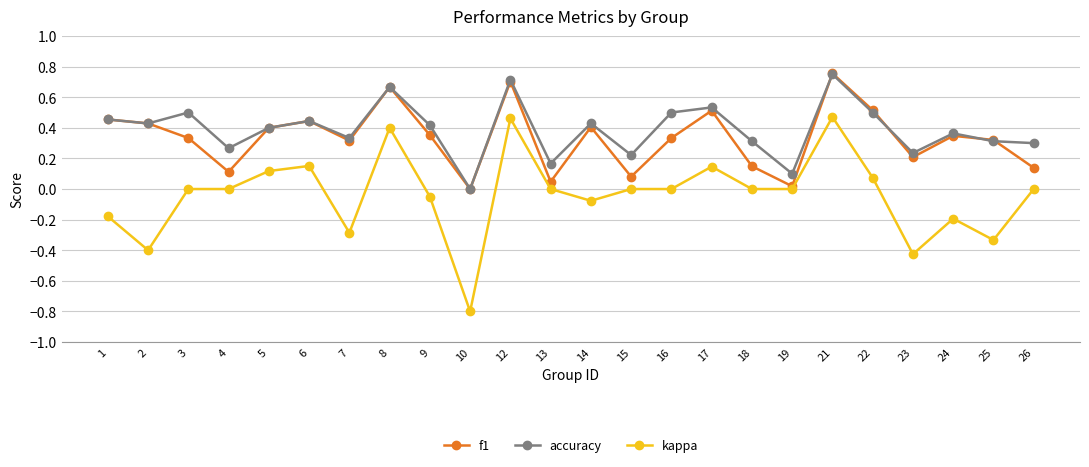

Is it true that f1 equals 1.0 at 8?

False